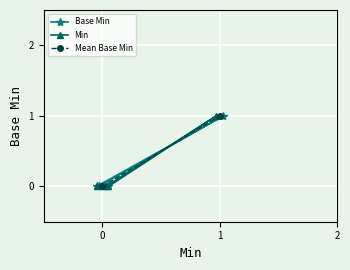

What is the greatest value displayed?

1